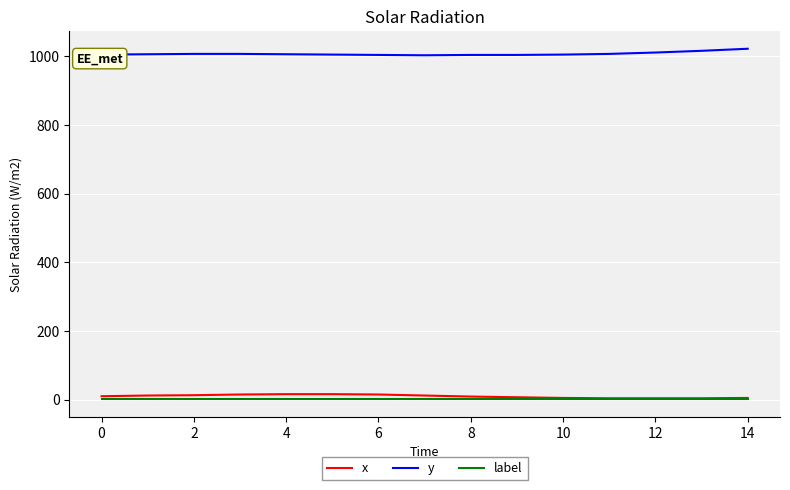

Which series has the largest total across all categories?

y